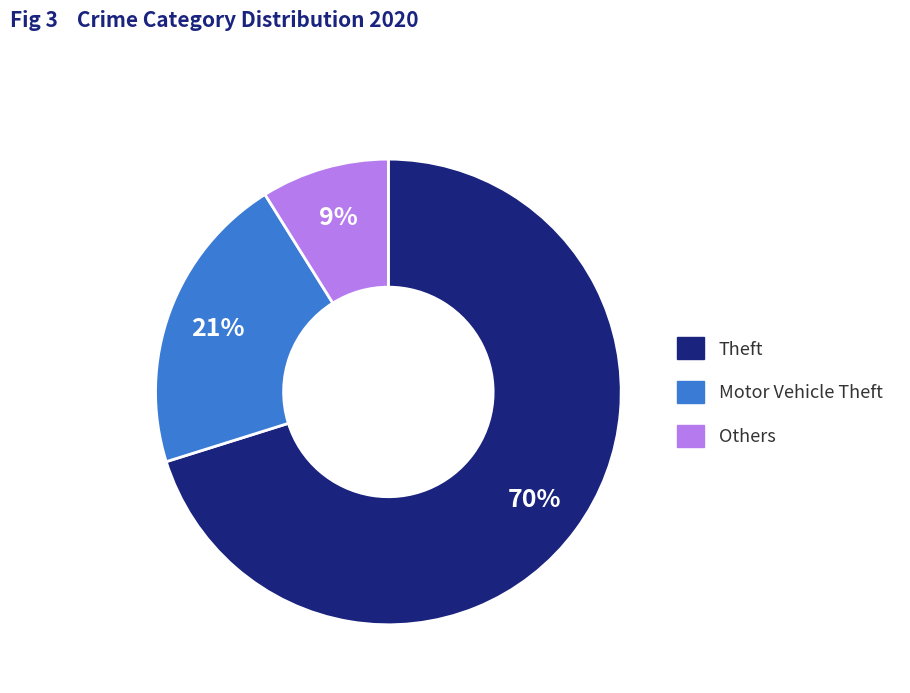

What is the largest slice in the pie chart?

Theft